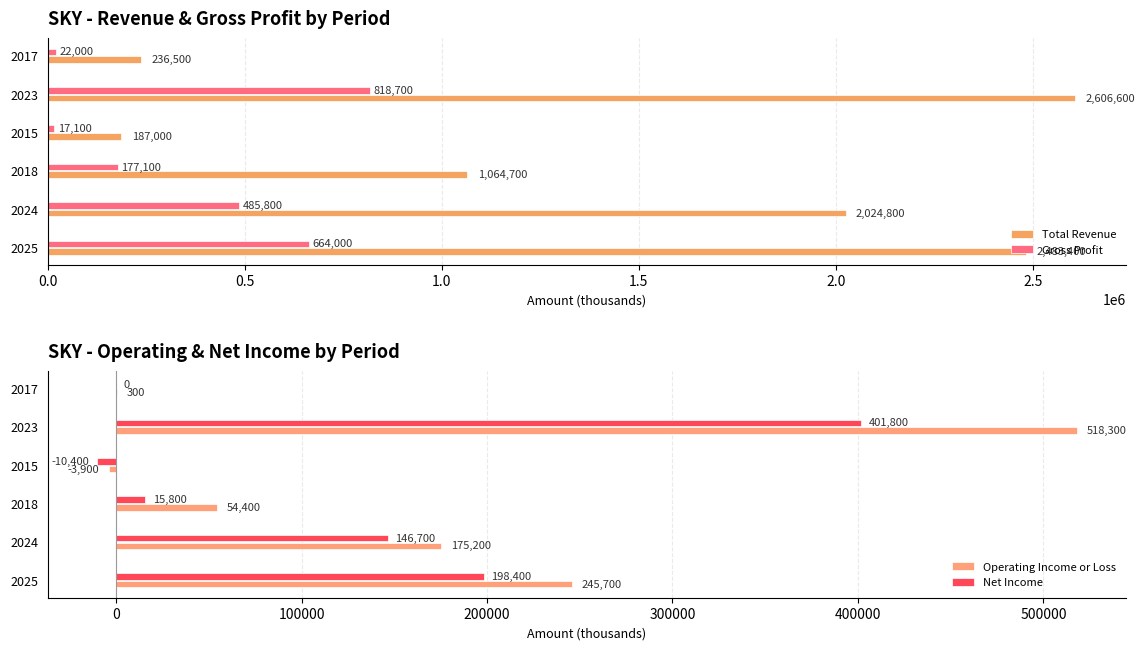

At which label is Total Revenue closest to 1396800?

2018